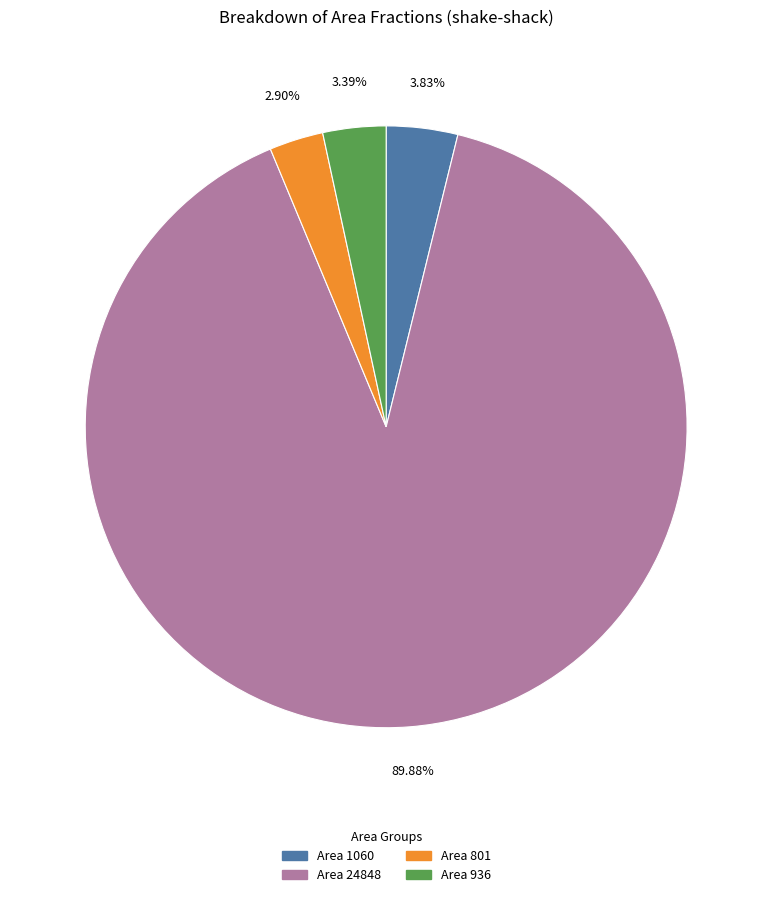

Does any single category account for the majority?

Yes